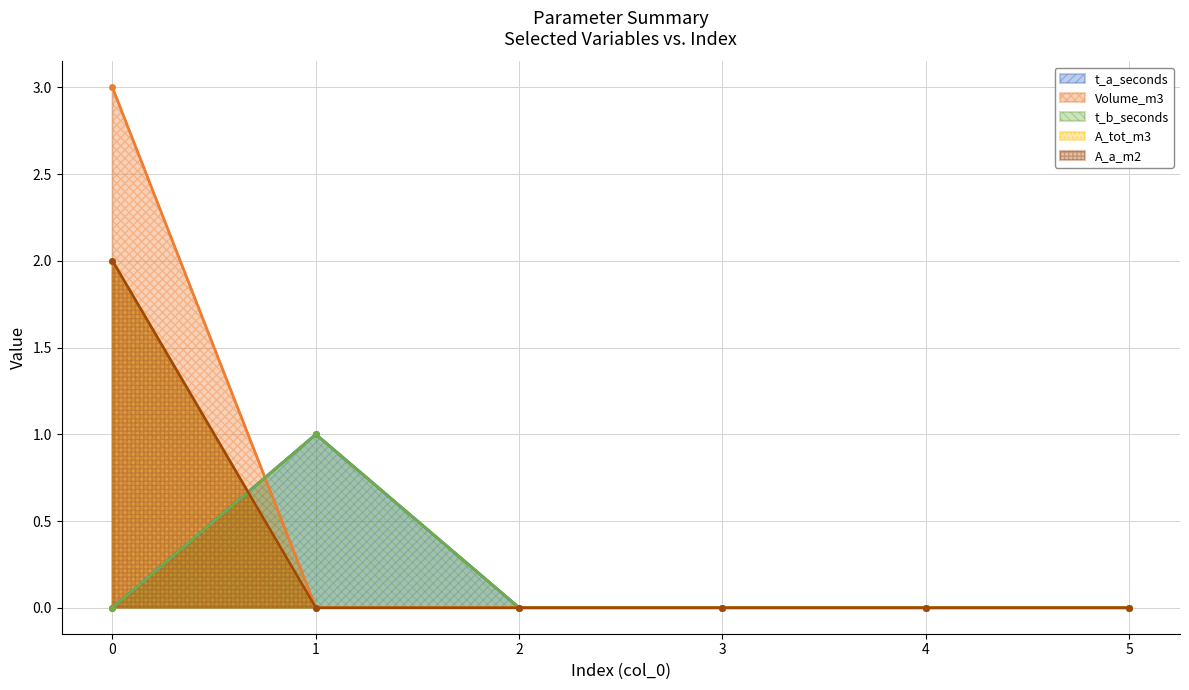

What are all the series names shown in the legend?

t_a_seconds, Volume_m3, t_b_seconds, A_tot_m3, A_a_m2